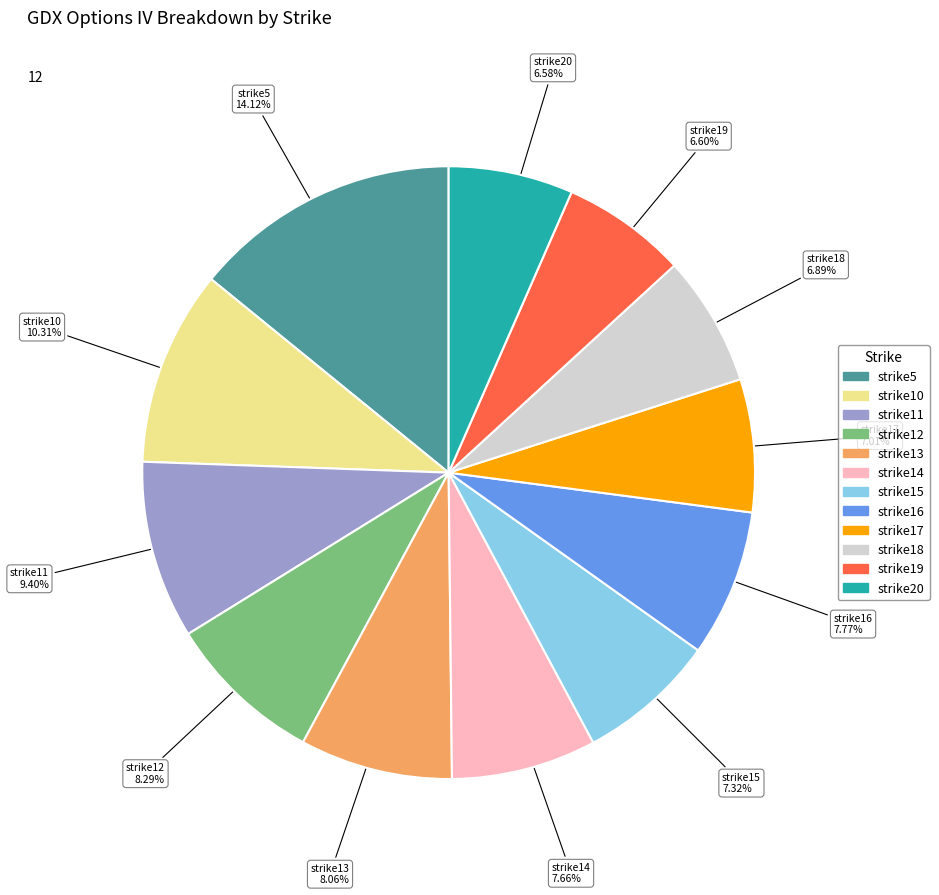

Does any single category account for the majority?

No